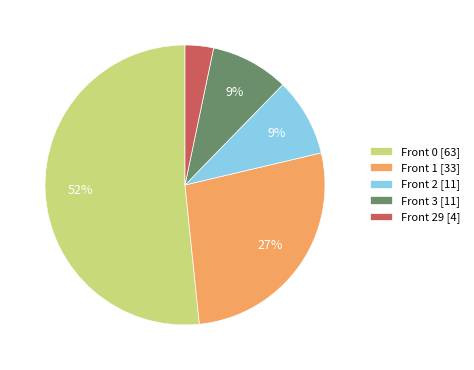

To the nearest percent, what is the average slice percentage?

20%